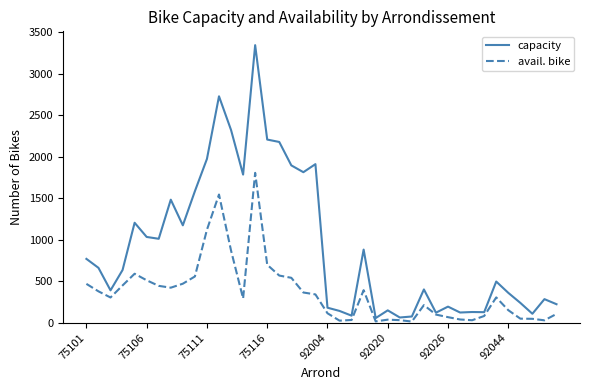

Which series has the widest spread of values?

capacity